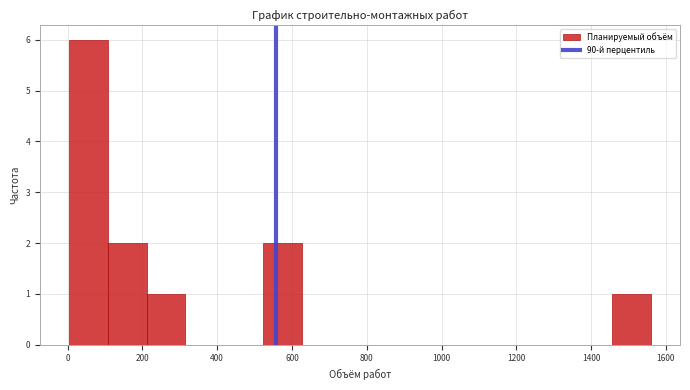

Reading left to right, transcribe this chart: for each bar, give the range it covers on the x-axis and its height. Neither the bar edges nor the heights are printed on the chart, so give them approximately, as read against the axes.

0 to 100: 6
100 to 220: 2
220 to 320: 1
320 to 420: 0
420 to 520: 0
520 to 620: 2
620 to 740: 0
740 to 840: 0
840 to 940: 0
940 to 1040: 0
1040 to 1140: 0
1140 to 1240: 0
1240 to 1360: 0
1360 to 1460: 0
1460 to 1560: 1